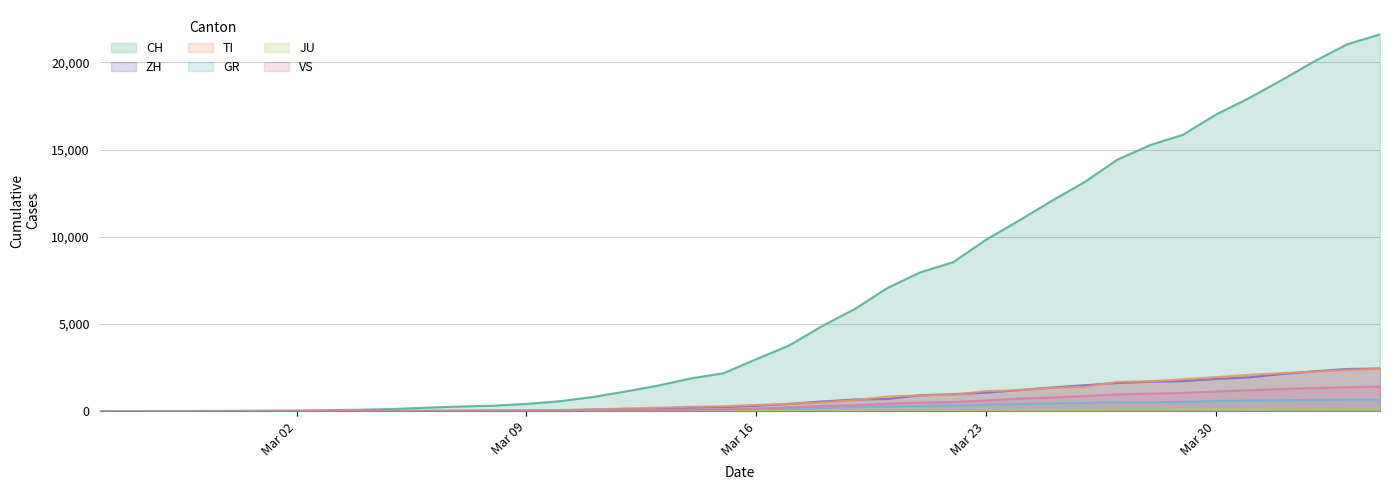

Which series has the largest total across all categories?

CH